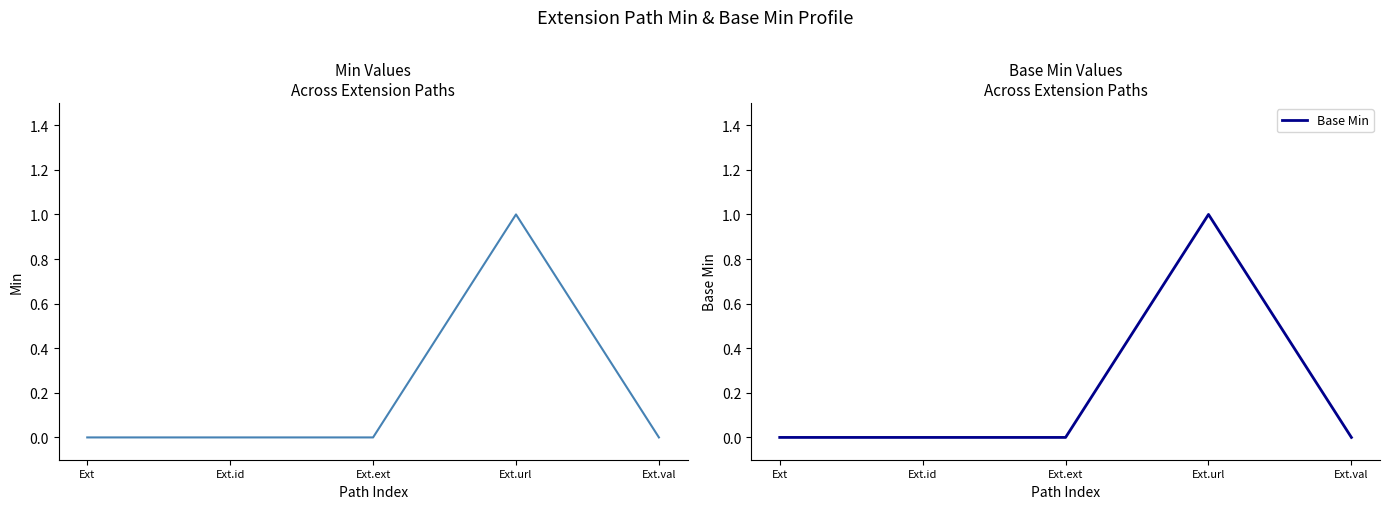

Reading left to right, extract all data points from this chart.

Min: Ext=0	Ext.id=0	Ext.ext=0	Ext.url=1	Ext.val=0
Base Min: Ext=0	Ext.id=0	Ext.ext=0	Ext.url=1	Ext.val=0